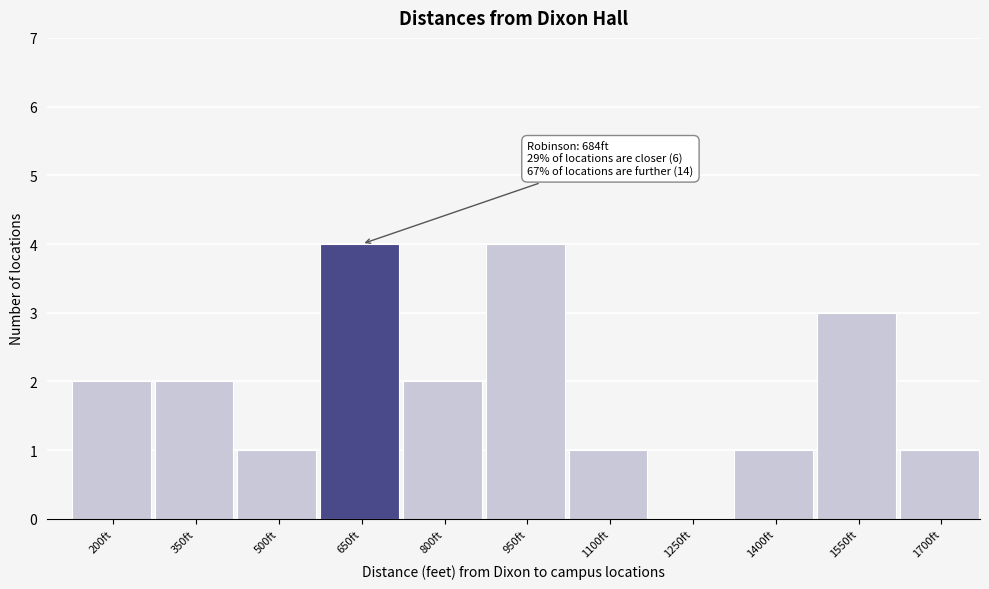

Reading left to right, what are all the values shown in this chart?

200ft=2	350ft=2	500ft=1	650ft=4	800ft=2	950ft=4	1100ft=1	1250ft=0	1400ft=1	1550ft=3	1700ft=1